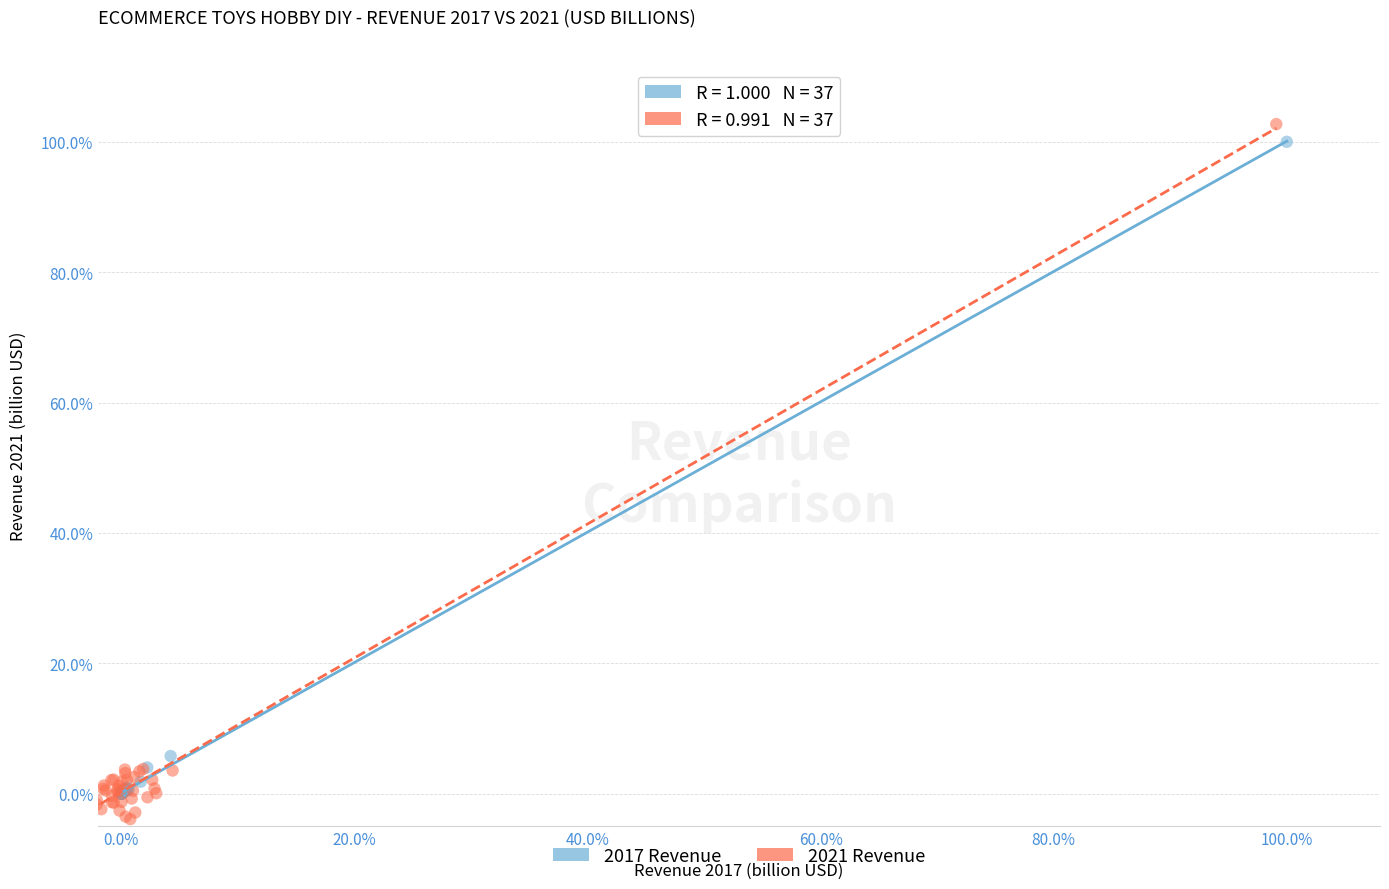

Which series contains the lowest Y value?

2021 Revenue